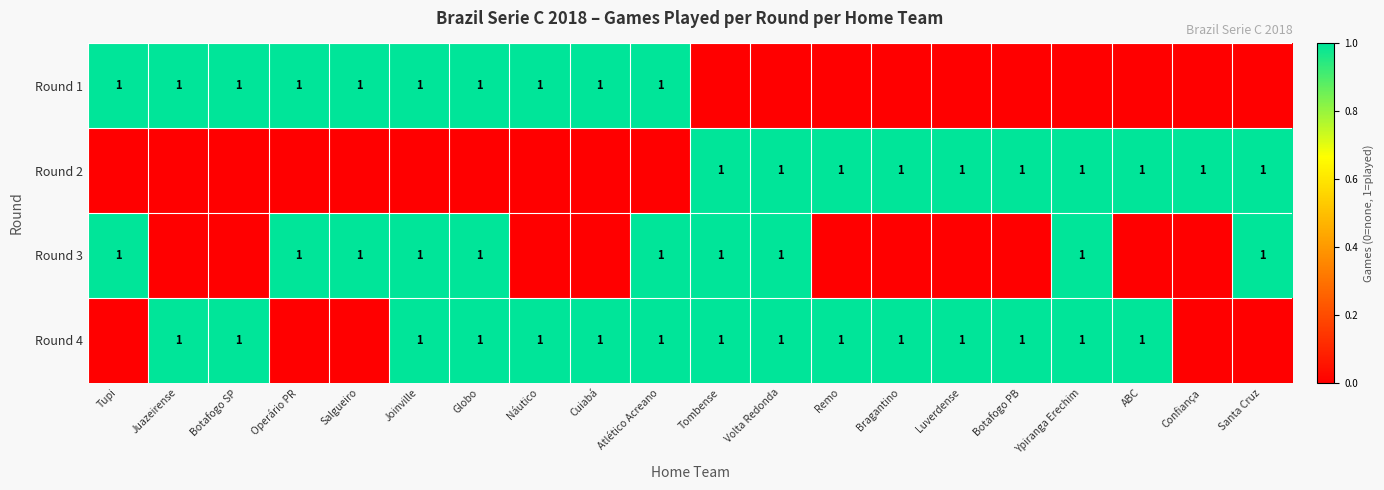

Is it true that Round 3 equals 1 at Volta Redonda?

True